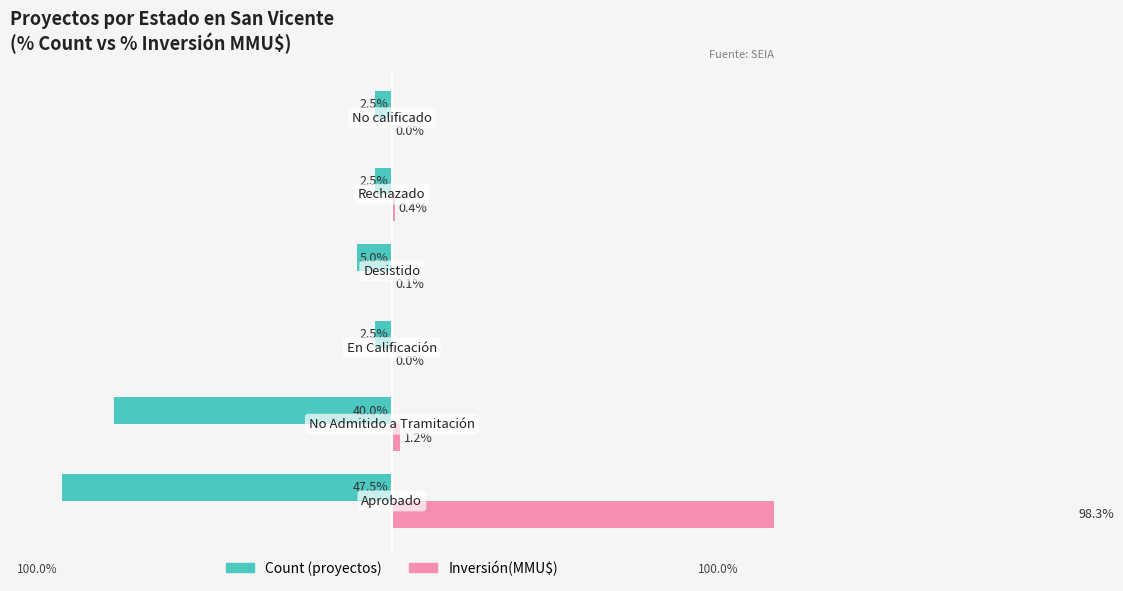

Is the value of Inversión(MMU$) at 0 greater than the value of Count (proyectos) at −60?

Yes